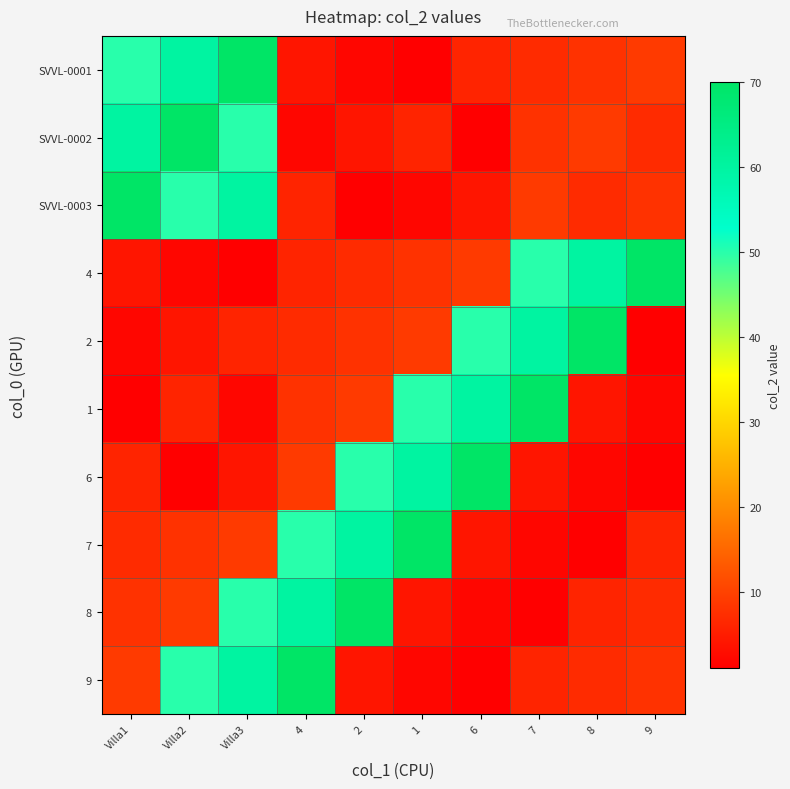

Reading right to left, transcribe all the data shown in this chart.

SVVL-0001: 9=9	8=8	7=7	6=6	1=1	2=2	4=4	Villa3=70	Villa2=60	Villa1=50
SVVL-0002: 9=7	8=9	7=8	6=1	1=6	2=4	4=2	Villa3=50	Villa2=70	Villa1=60
SVVL-0003: 9=8	8=7	7=9	6=4	1=2	2=1	4=6	Villa3=60	Villa2=50	Villa1=70
4: 9=70	8=60	7=50	6=9	1=8	2=7	4=6	Villa3=1	Villa2=2	Villa1=4
2: 9=1	8=70	7=60	6=50	1=9	2=8	4=7	Villa3=6	Villa2=4	Villa1=2
1: 9=2	8=4	7=70	6=60	1=50	2=9	4=8	Villa3=2	Villa2=6	Villa1=1
6: 9=1	8=2	7=4	6=70	1=60	2=50	4=9	Villa3=4	Villa2=1	Villa1=6
7: 9=6	8=1	7=2	6=4	1=70	2=60	4=50	Villa3=9	Villa2=8	Villa1=7
8: 9=7	8=6	7=1	6=2	1=4	2=70	4=60	Villa3=50	Villa2=9	Villa1=8
9: 9=8	8=7	7=6	6=1	1=2	2=4	4=70	Villa3=60	Villa2=50	Villa1=9